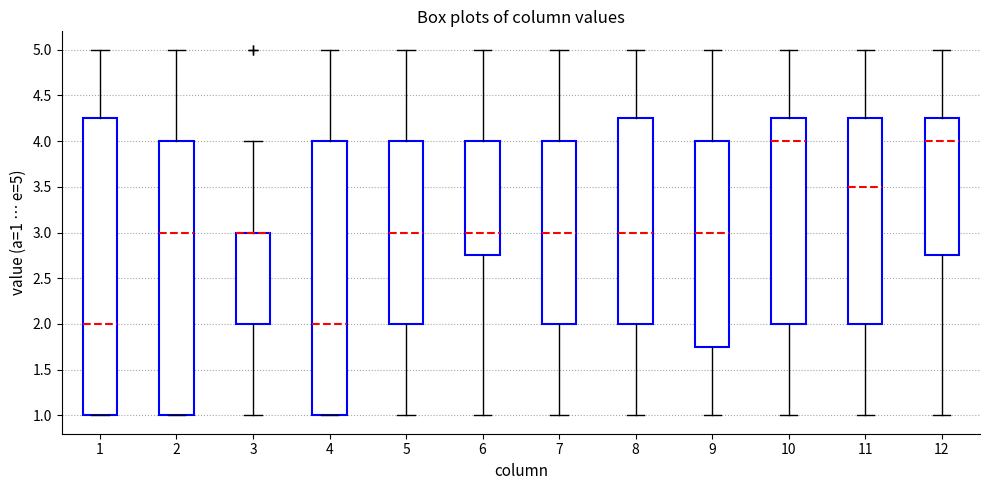

Reading left to right, read every box against the y-axis: the position of its median line, the range the box covers, and the ends of its whiskers. The values are not printed on the chart, so give them approximately, as read against the axis.

1: median 2.00, box 1.00 to 4.25, whiskers 1.00 to 5.00
2: median 3.00, box 1.00 to 4.00, whiskers 1.00 to 5.00
3: median 3.00 (drawn on the box's upper edge), box 2.00 to 3.00, whiskers 1.00 to 4.00
4: median 2.00, box 1.00 to 4.00, whiskers 1.00 to 5.00
5: median 3.00, box 2.00 to 4.00, whiskers 1.00 to 5.00
6: median 3.00, box 2.75 to 4.00, whiskers 1.00 to 5.00
7: median 3.00, box 2.00 to 4.00, whiskers 1.00 to 5.00
8: median 3.00, box 2.00 to 4.25, whiskers 1.00 to 5.00
9: median 3.00, box 1.75 to 4.00, whiskers 1.00 to 5.00
10: median 4.00, box 2.00 to 4.25, whiskers 1.00 to 5.00
11: median 3.50, box 2.00 to 4.25, whiskers 1.00 to 5.00
12: median 4.00, box 2.75 to 4.25, whiskers 1.00 to 5.00